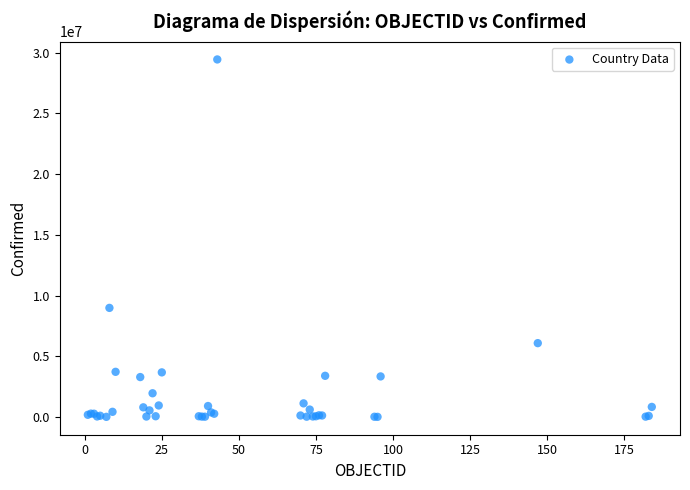

What Y value in the scatter plot is closest to 14724154?

8981155